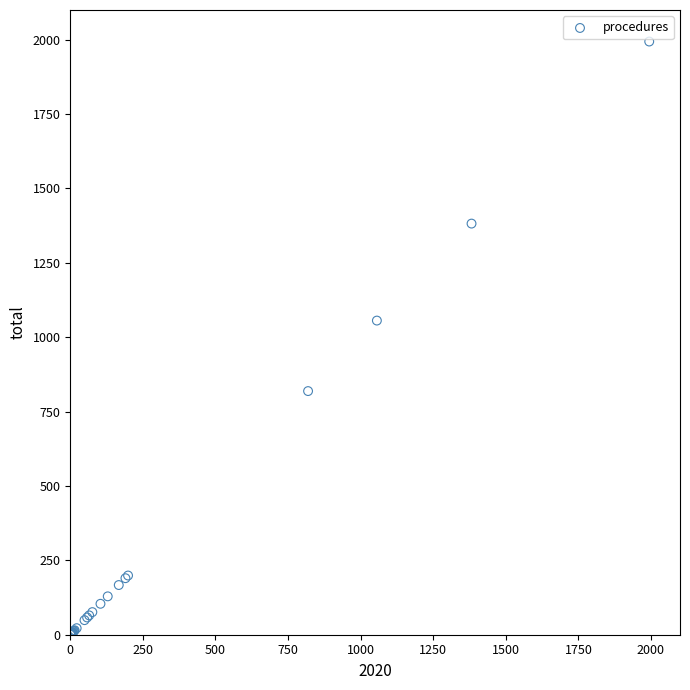

What Y value in the scatter plot is closest to 997?

1056